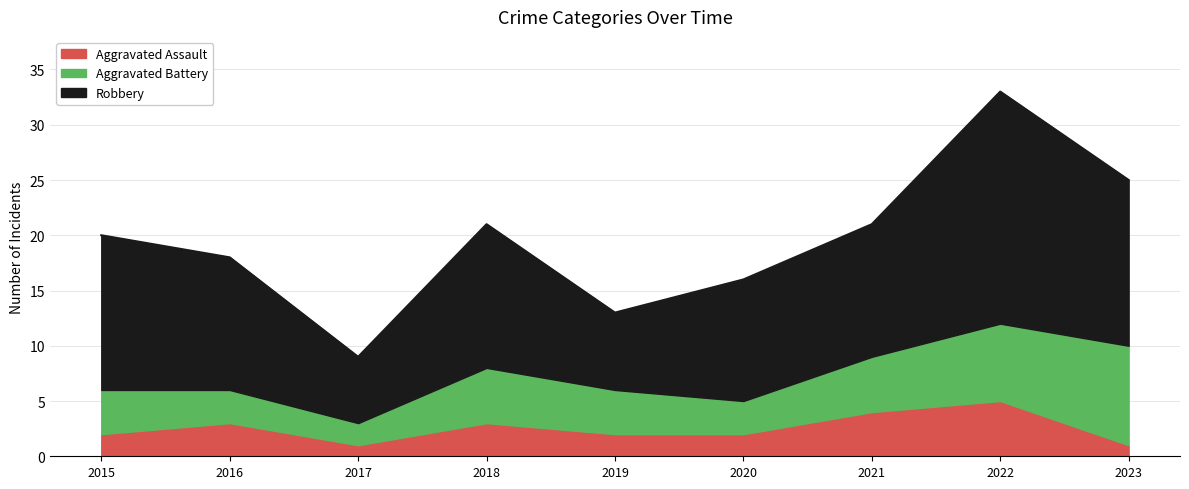

What is the approximate value of Aggravated Assault at 2015?

2